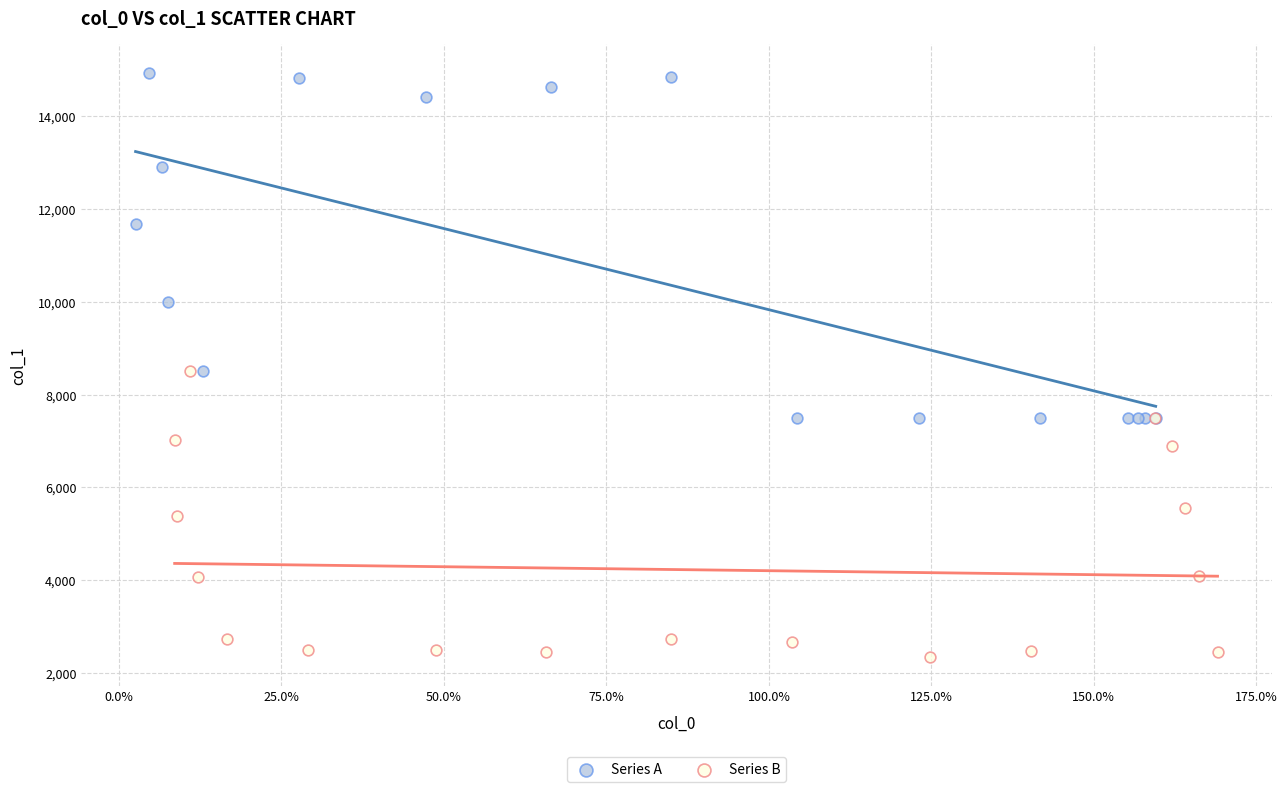

Which series has the widest spread of Y values?

Series A